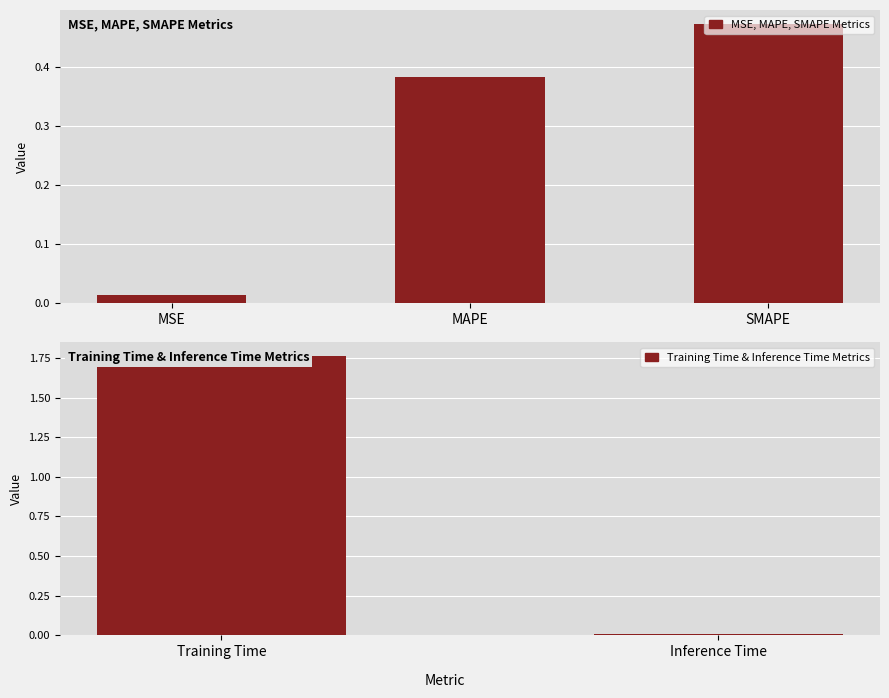

What is the label of the 1st bar from the right?

Inference Time